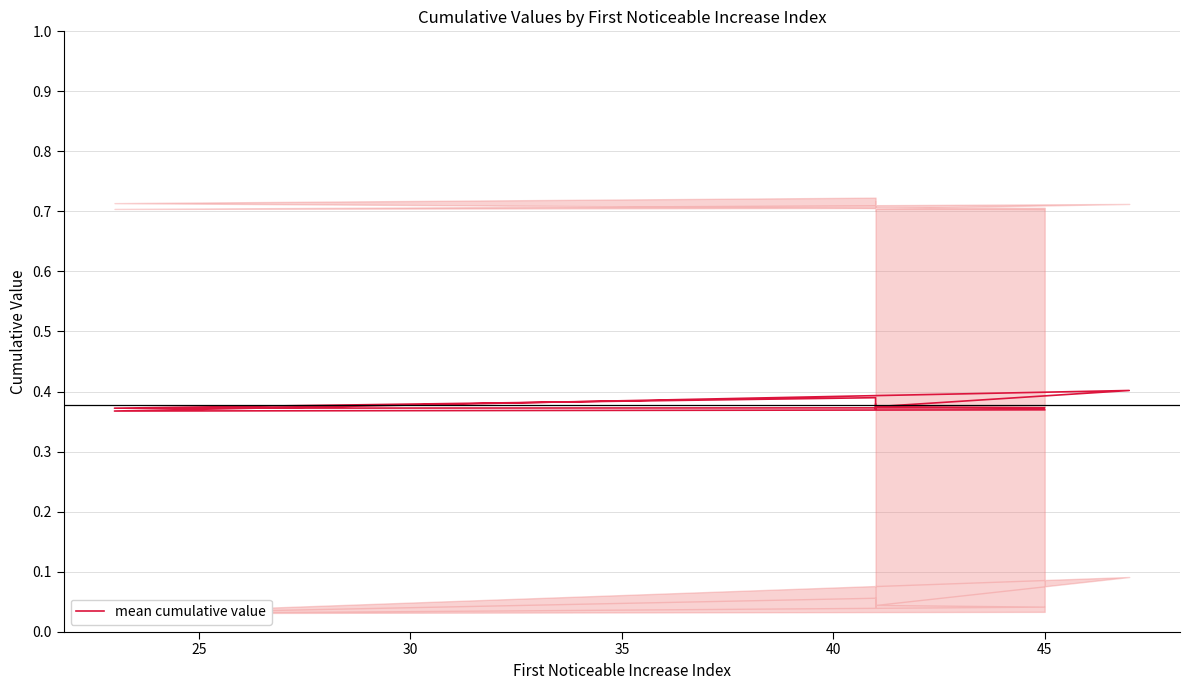

How many series are shown in this chart?

1